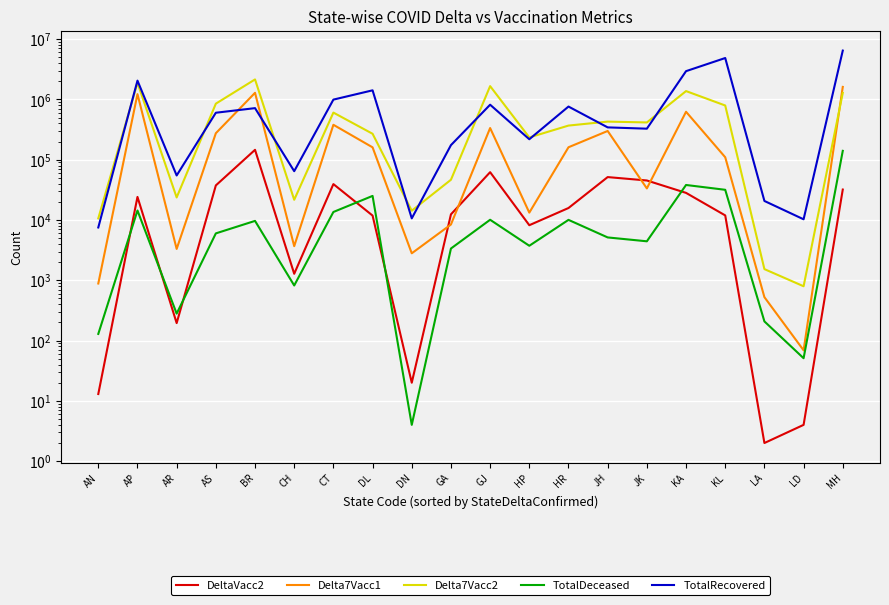

In TotalRecovered, how many points are lower than both neighbors (excluding endpoints)?

6